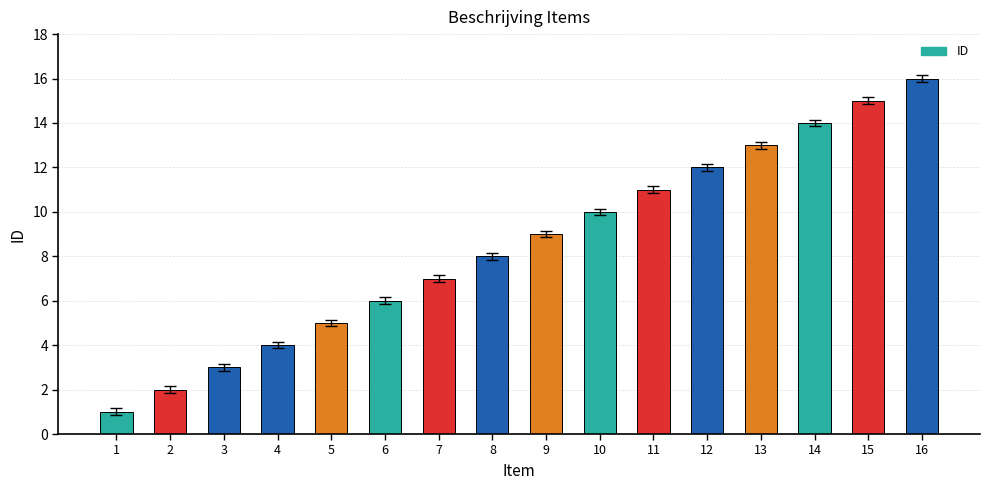

Reading left to right, extract all data points from this chart.

1	2	3	4	5	6	7	8	9	10	11	12	13	14	15	16